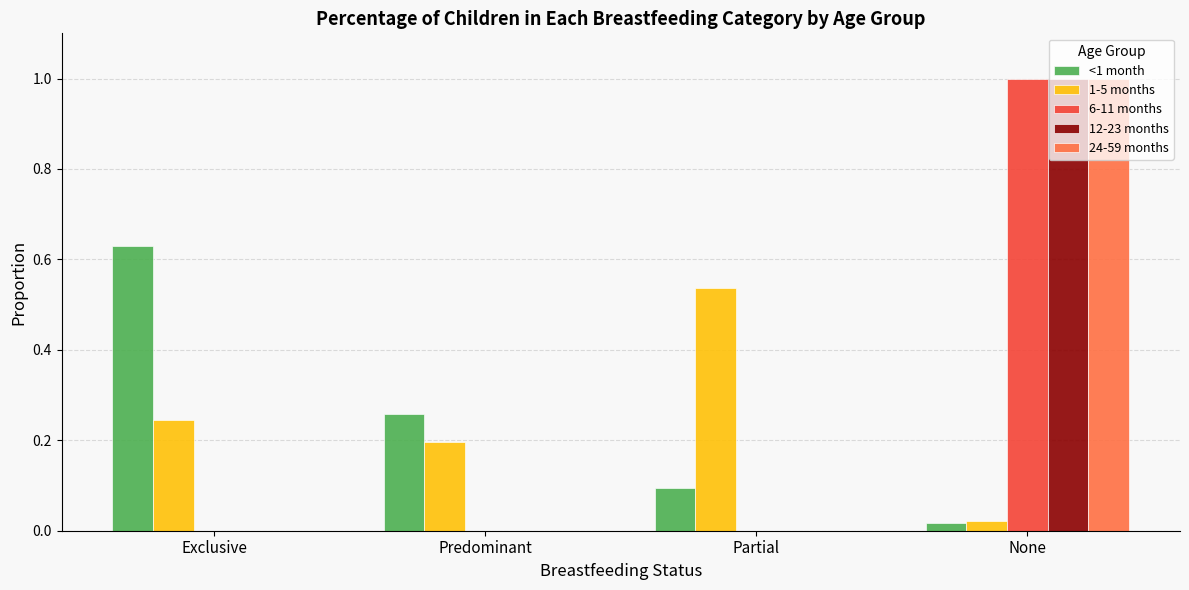

Are the bars horizontal?

No